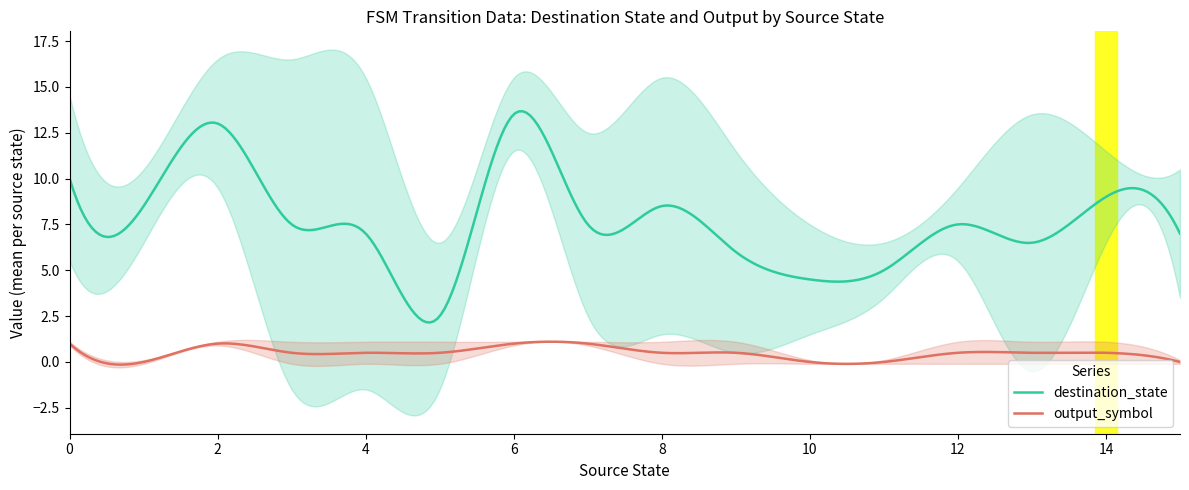

What is the difference between the maximum and minimum values in the source_state series?

15